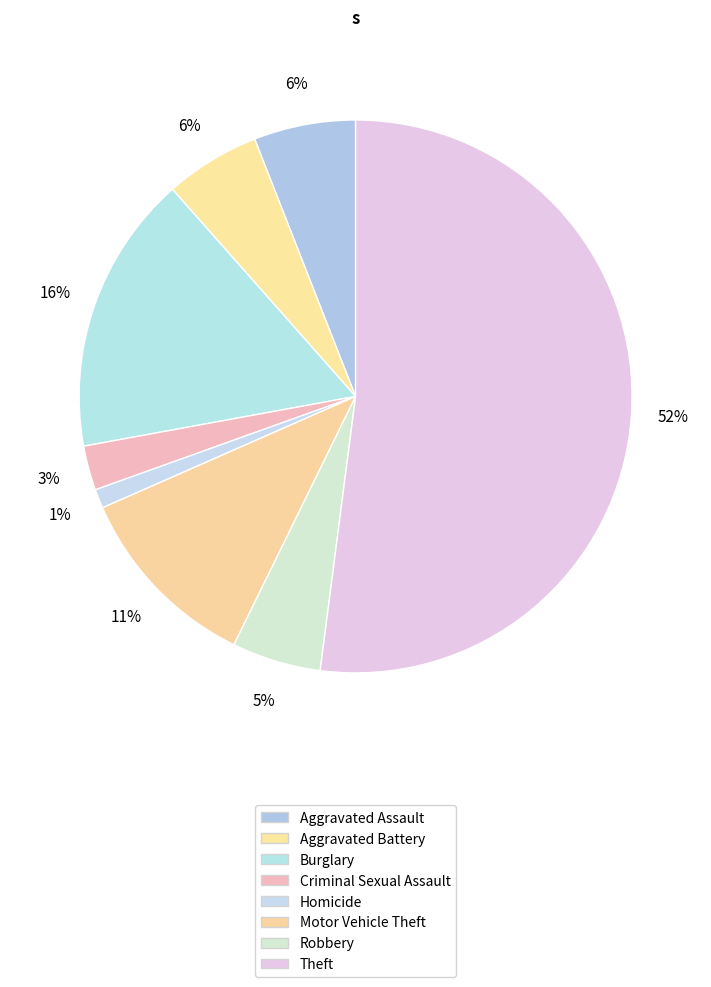

Combined, do Robbery and Motor Vehicle Theft account for over 50%?

No